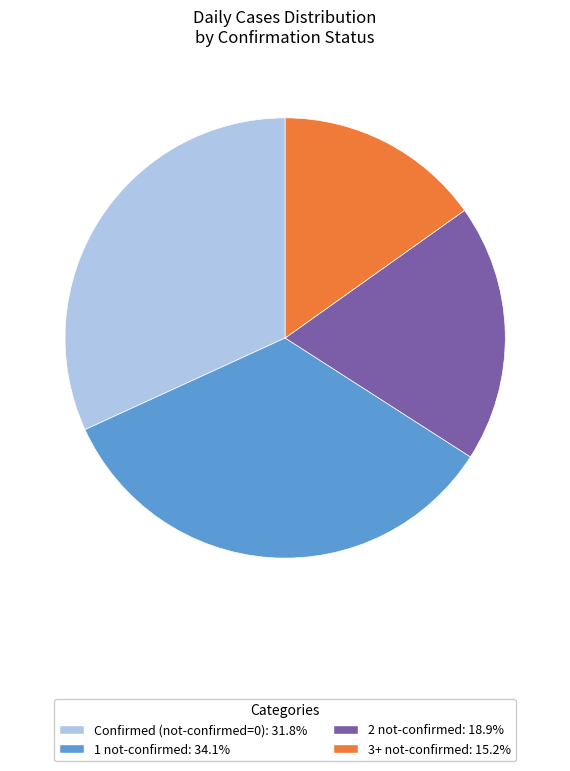

Does any single category account for the majority?

No